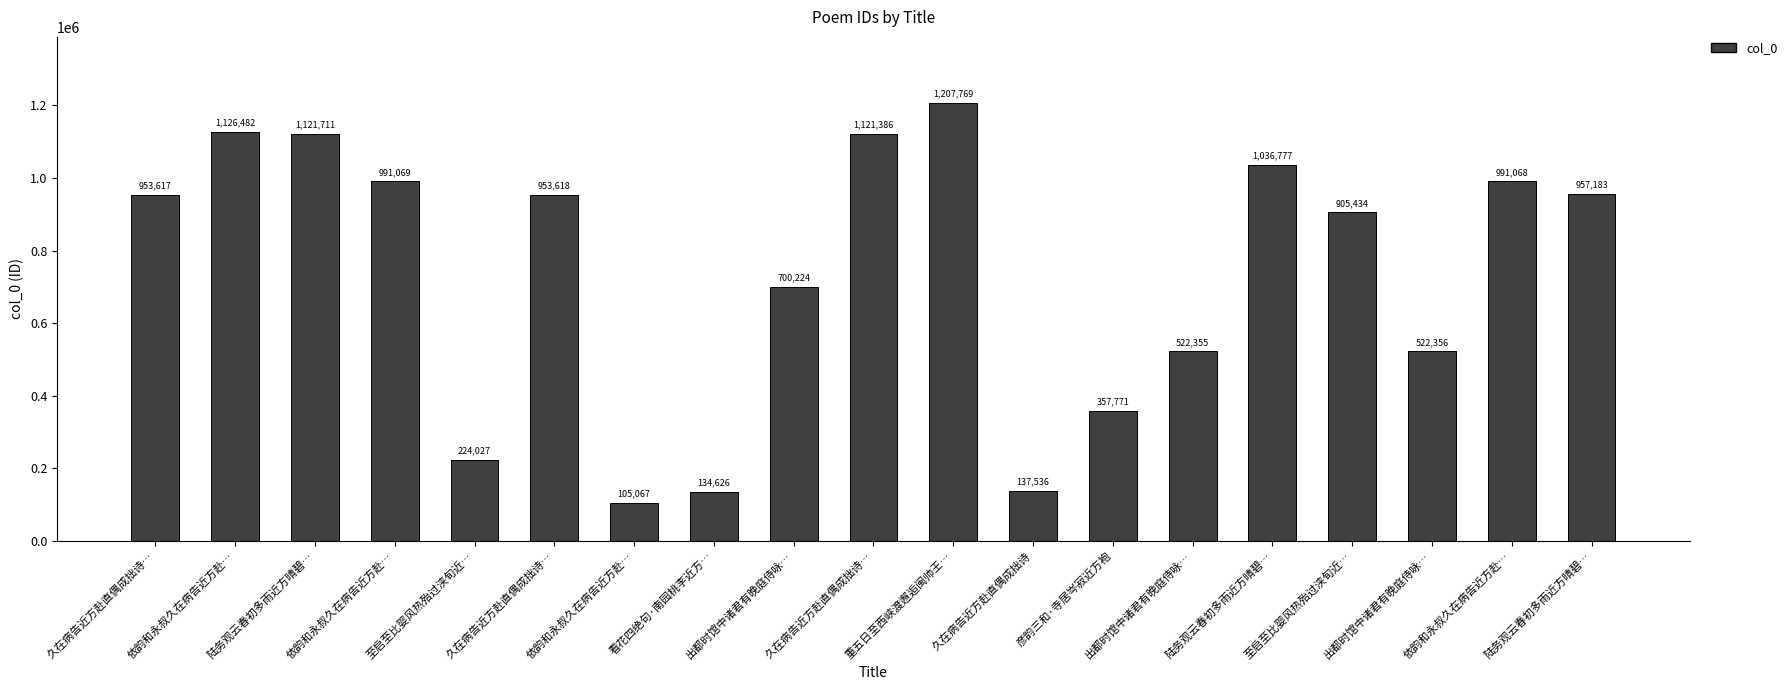

Rank the categories by value from lowest to highest.

依韵和永叔久在病告近方赴…, 看花四绝句·南园桃李近方…, 久在病告近方赴直偶成拙诗, 至启至比婴风热殆过浃旬近…, 彦韵三和·寺居岑寂近方袍, 出都时馆中诸君有晚庭侍咏…, 出都时馆中诸君有晚庭侍咏…, 出都时馆中诸君有晚庭侍咏…, 至启至比婴风热殆过浃旬近…, 久在病告近方赴直偶成拙诗…, 久在病告近方赴直偶成拙诗…, 陆务观云春初多雨近方晴碧…, 依韵和永叔久在病告近方赴…, 依韵和永叔久在病告近方赴…, 陆务观云春初多雨近方晴碧…, 久在病告近方赴直偶成拙诗…, 陆务观云春初多雨近方晴碧…, 依韵和永叔久在病告近方赴…, 重五日至西峡渡邂逅闽帅王…